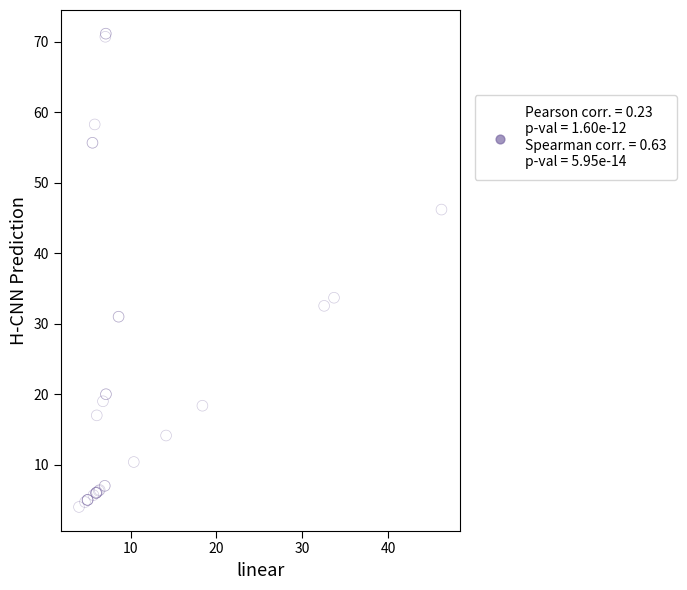

What Y value in the scatter plot is closest to 37?

33.7